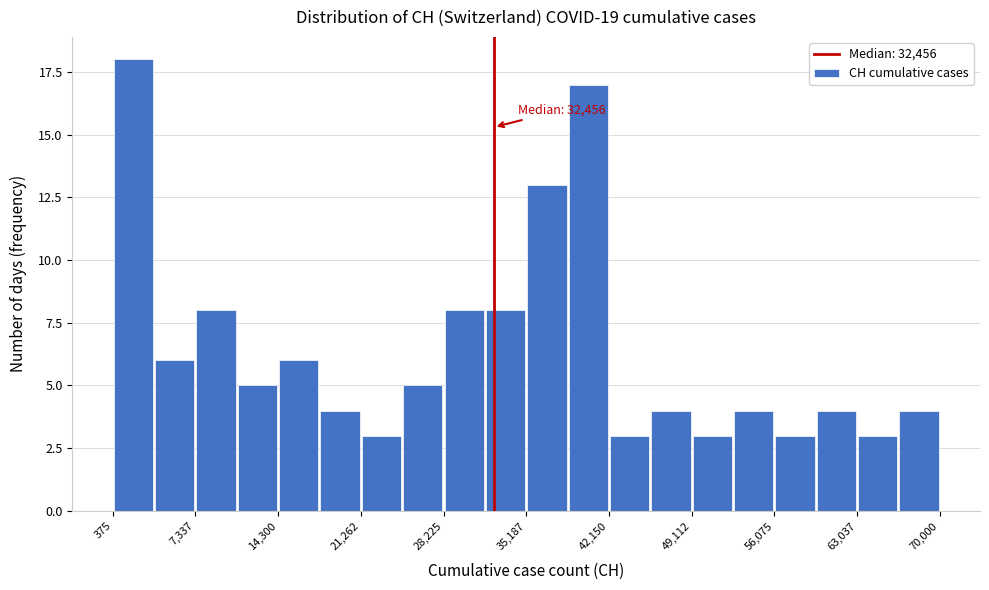

Around what value on the x-axis is the tallest bar? Give the approximate position of its centre, as read against the axis.

2000